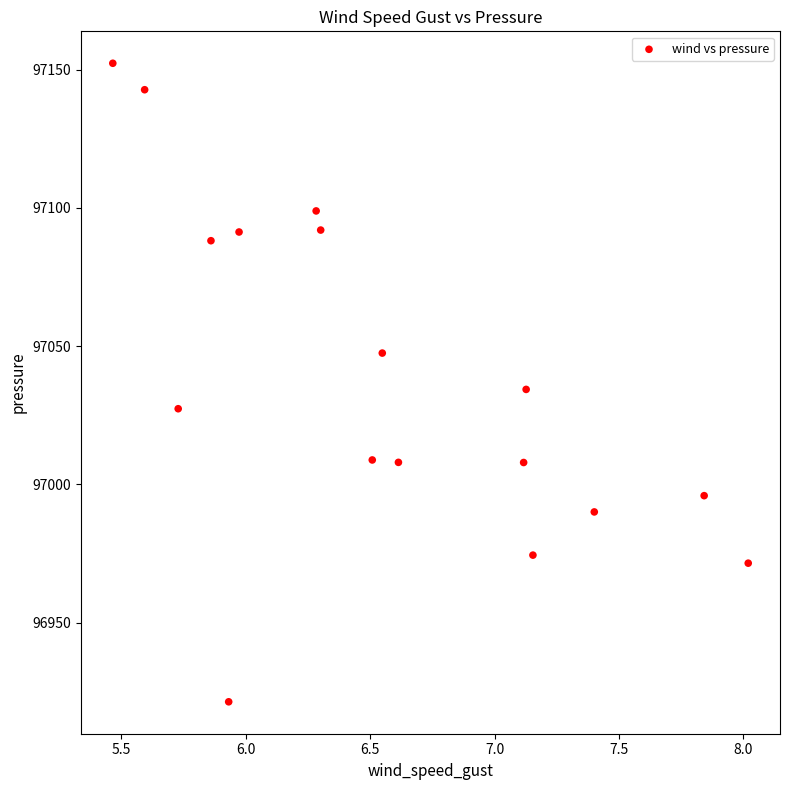

What is the range of X values (max minus min)?

2.6